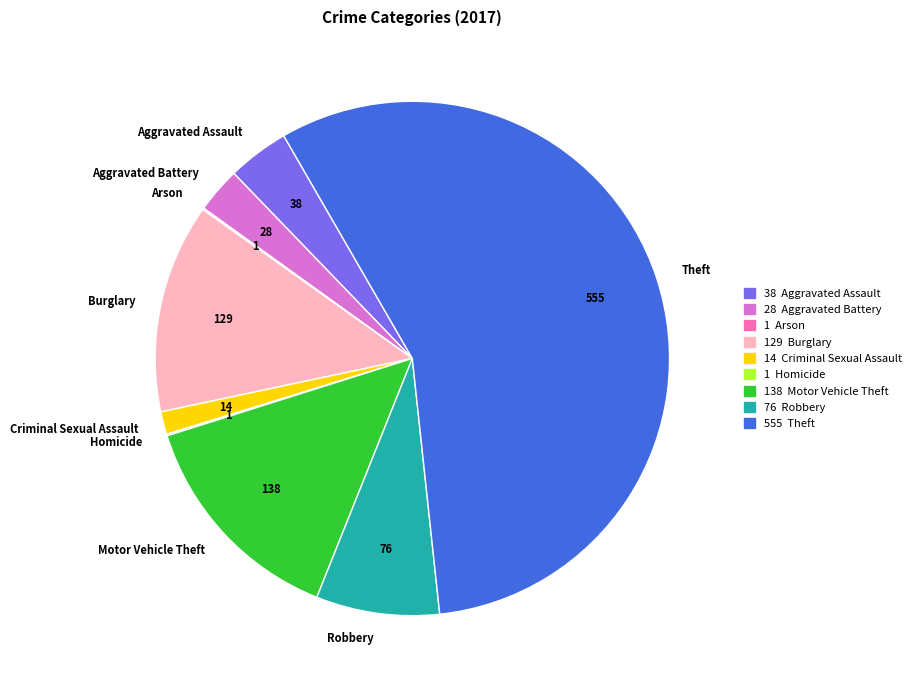

Approximately how many times larger is the value at Aggravated Battery compared to Criminal Sexual Assault?

2.0